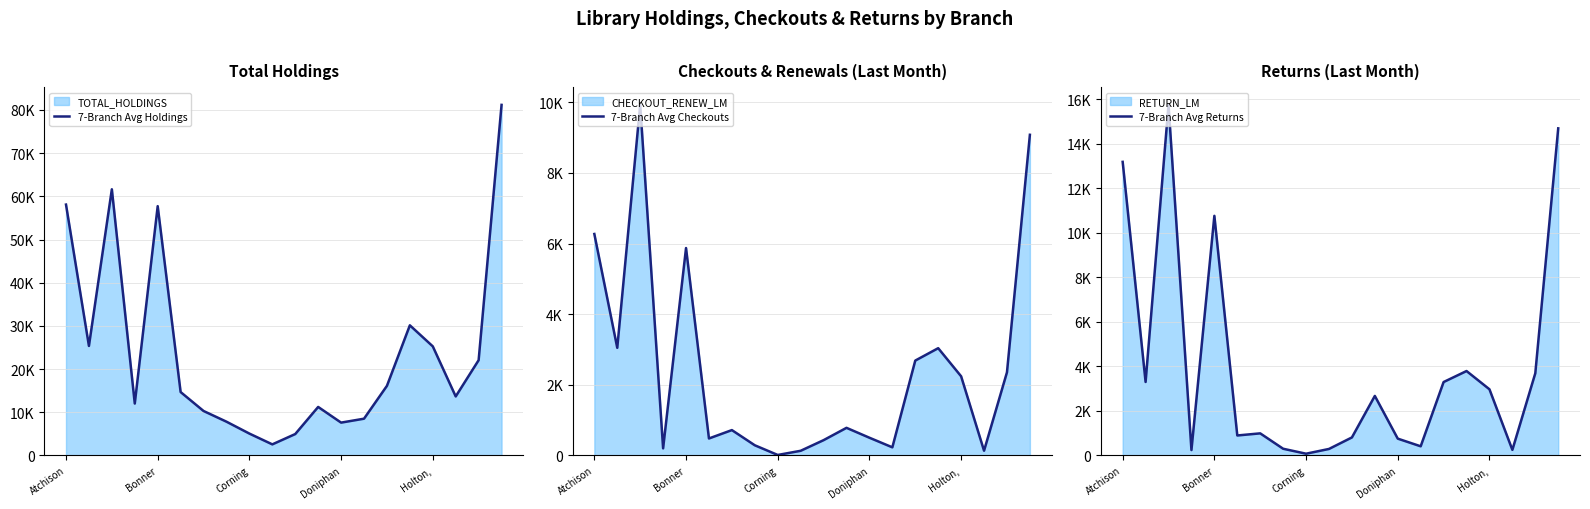

At which category does the chart reach its peak across all series?

19